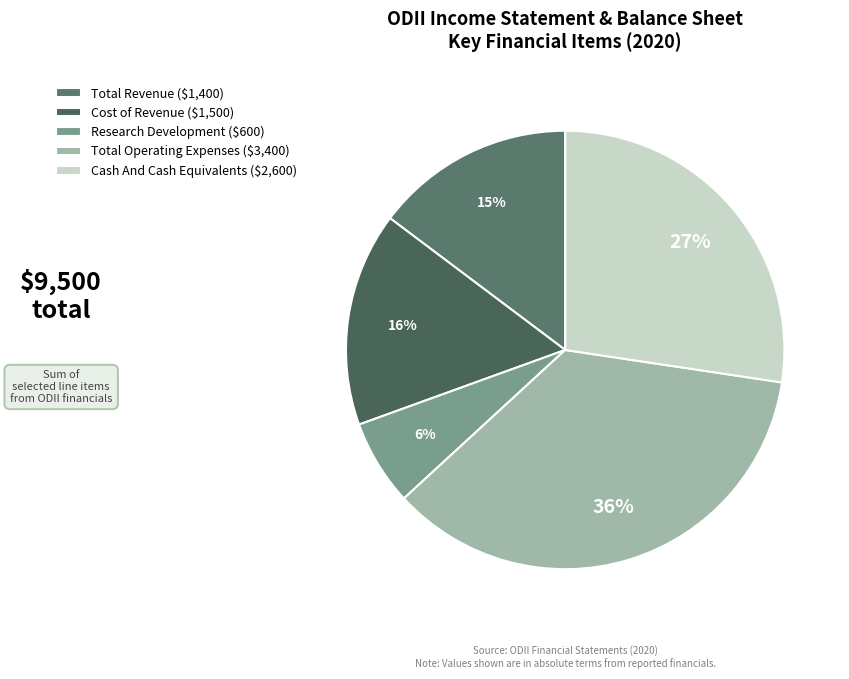

To the nearest percent, what is the average slice percentage?

20%